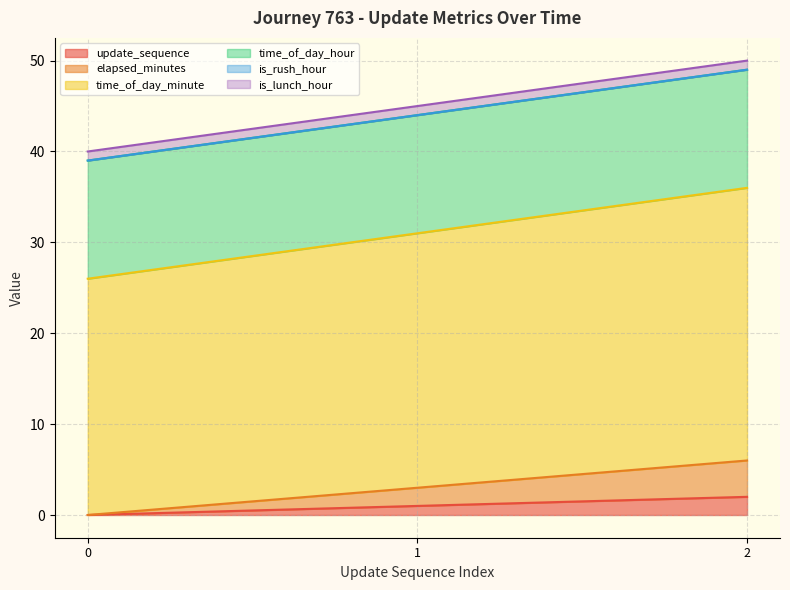

What is the approximate value of time_of_day_minute at 1?

31